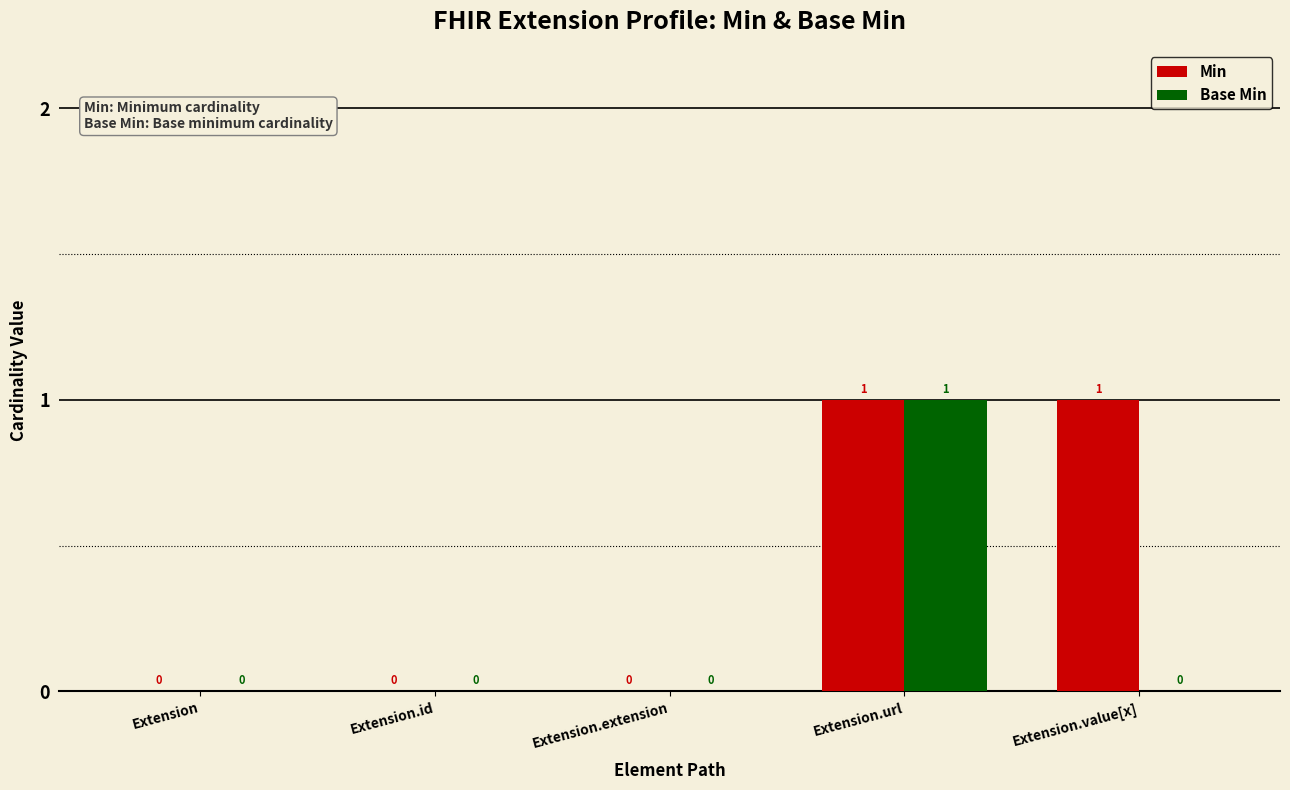

Count the number of data series in this chart.

2